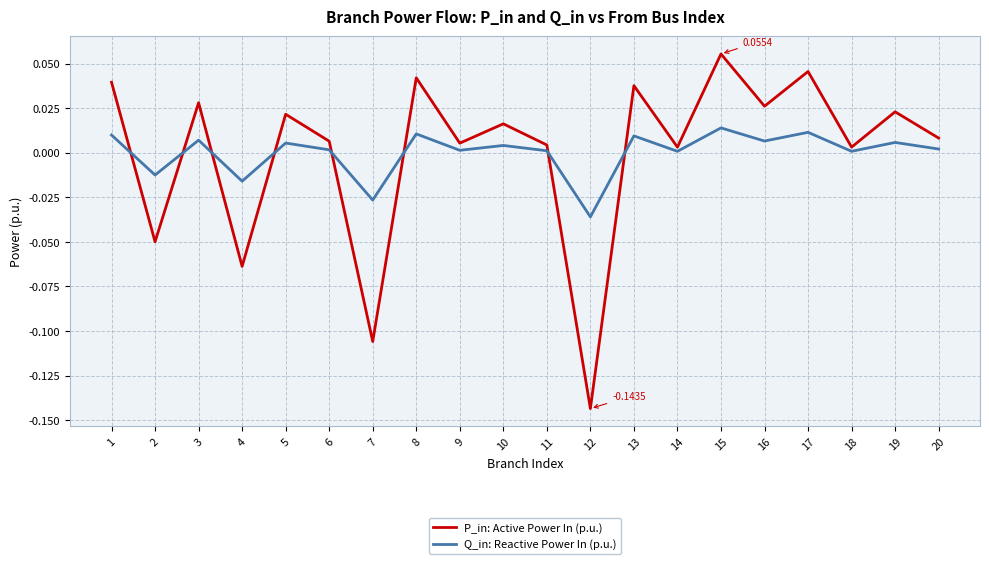

Rank the series at 10 from lowest to highest value.

Q_in: Reactive Power In (p.u.), P_in: Active Power In (p.u.)